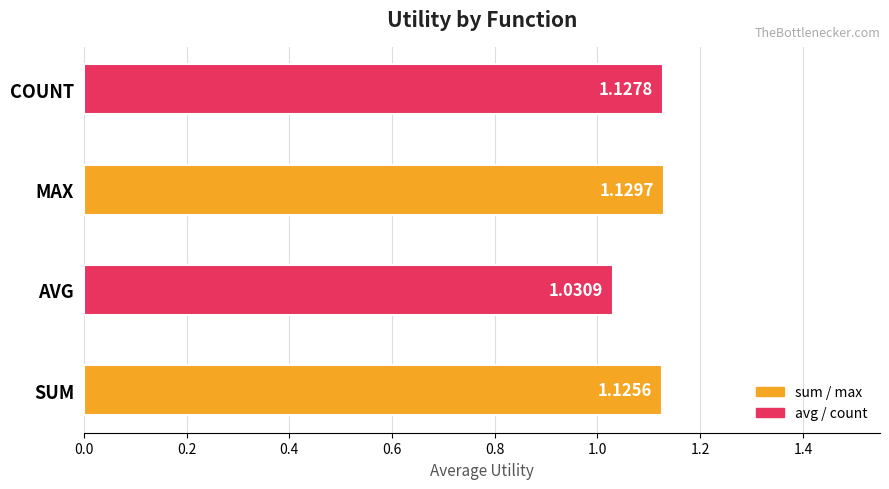

Which category has the highest value across all series?

MAX